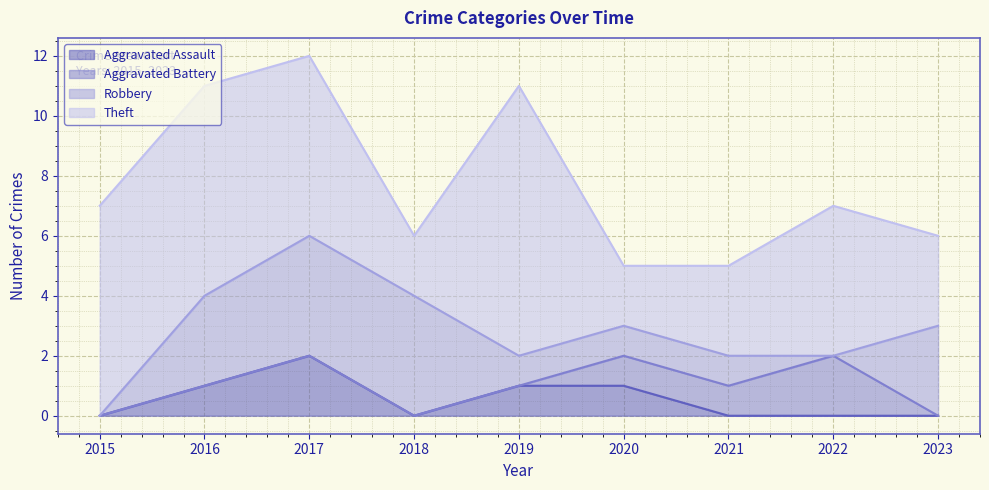

Reading right to left, transcribe all the data shown in this chart.

Aggravated Assault: 2023=0	2022=0	2021=0	2020=1	2019=1	2018=0	2017=2	2016=1	2015=0
Aggravated Battery: 2023=0	2022=2	2021=1	2020=1	2019=0	2018=0	2017=0	2016=0	2015=0
Robbery: 2023=3	2022=0	2021=1	2020=1	2019=1	2018=4	2017=4	2016=3	2015=0
Theft: 2023=3	2022=5	2021=3	2020=2	2019=9	2018=2	2017=6	2016=7	2015=7